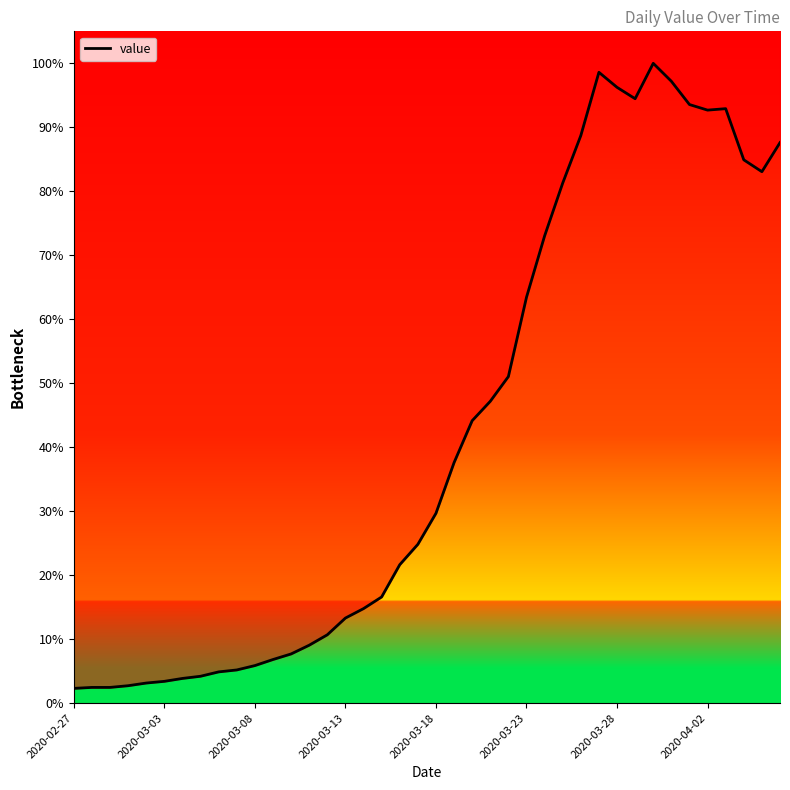

How many series are shown in this chart?

1